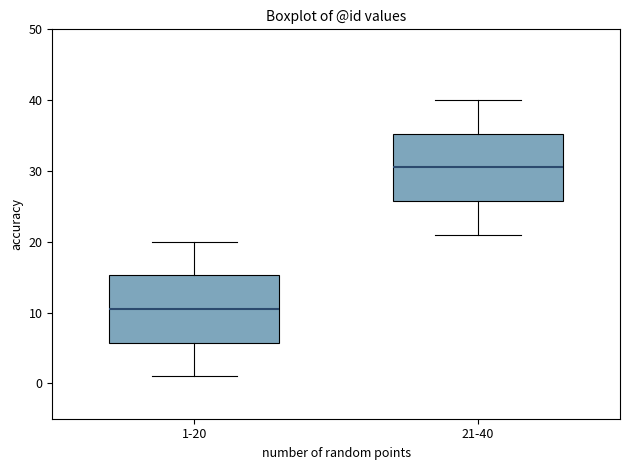

Which box has the lowest median line?

1-20